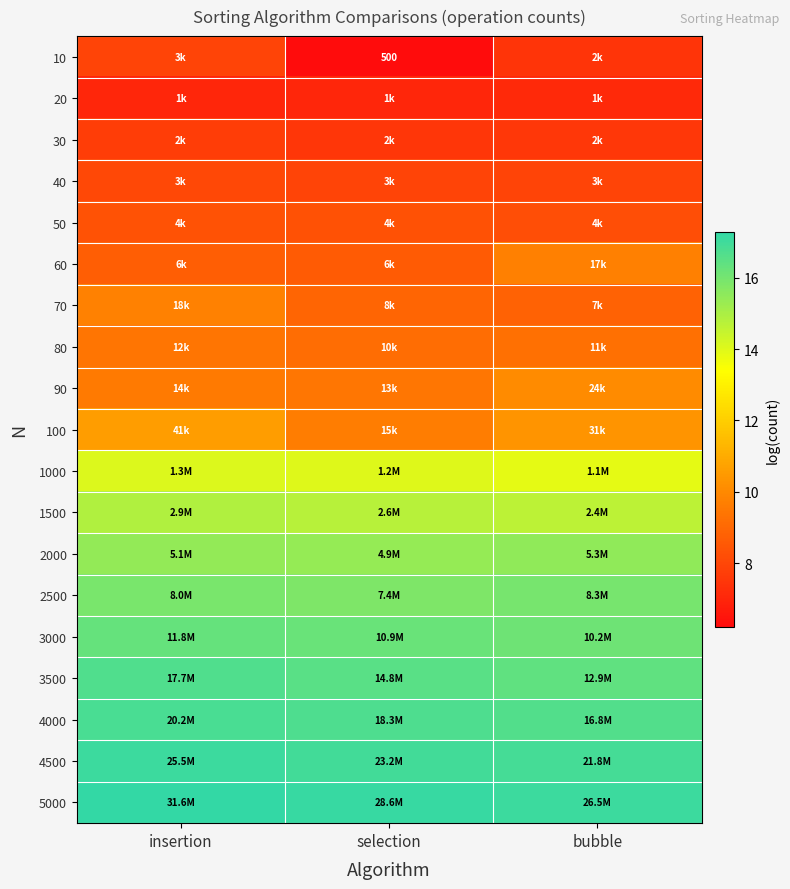

Rank the categories by 80 value from lowest to highest.

selection, bubble, insertion